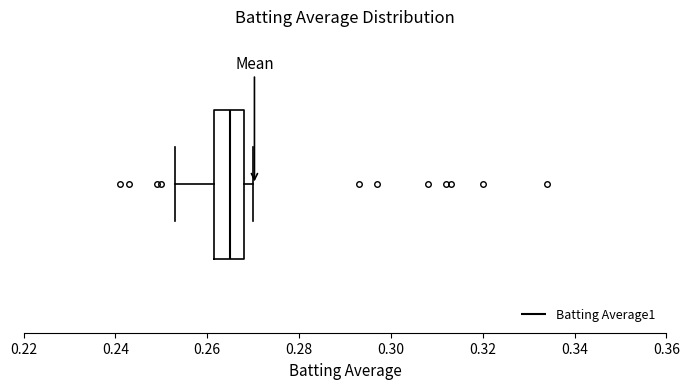

Where is the right edge of the box on the x-axis? The values are not printed on the chart, so give them approximately, as read against the axis.

0.268